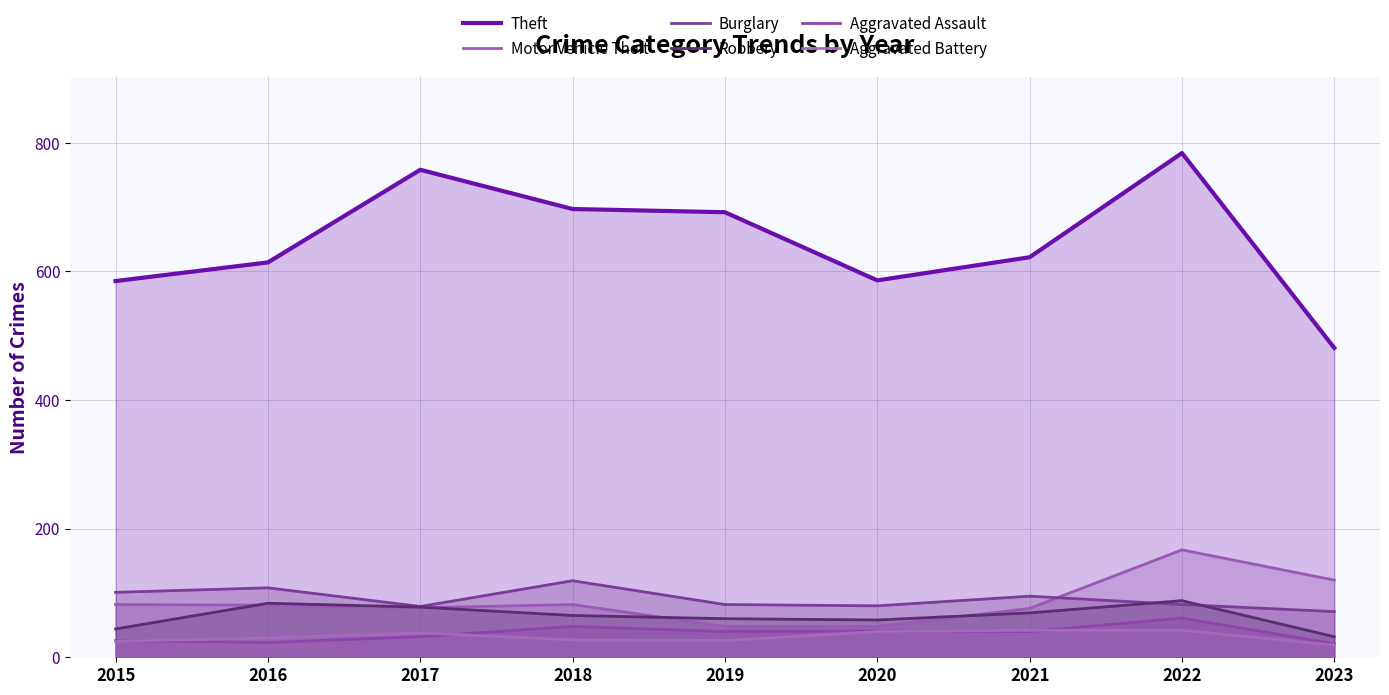

Which series has the largest total across all categories?

Theft